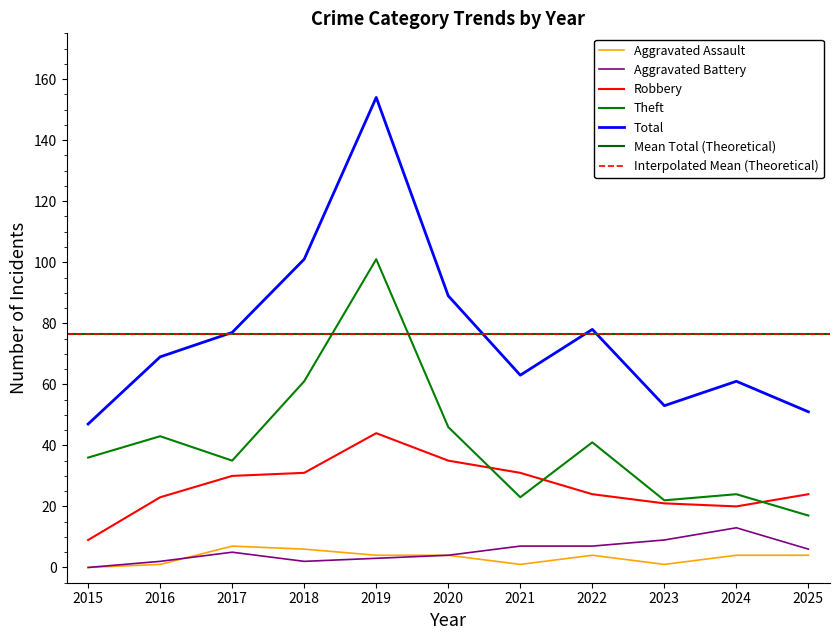

Where is Aggravated Battery nearest to the value 6?

2025